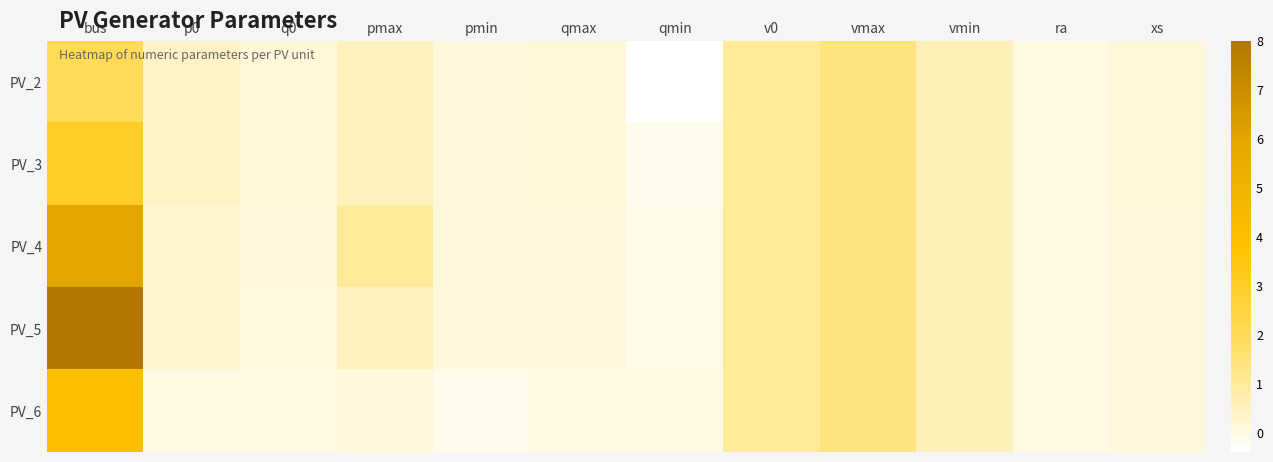

Rank the series by their maximum value, from lowest to highest.

PV_2, PV_3, PV_6, PV_4, PV_5